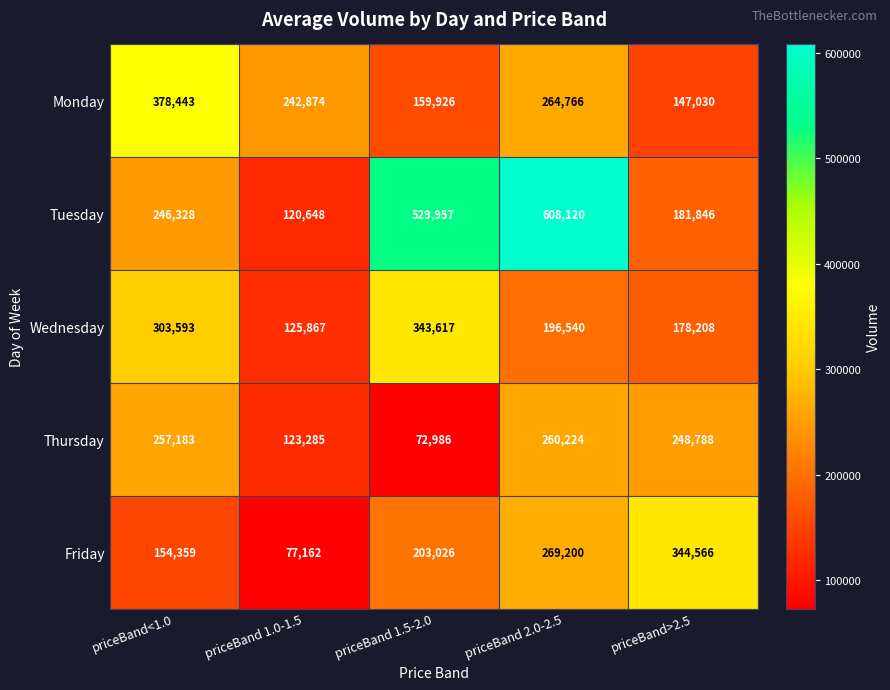

Rank the series by their maximum value, from highest to lowest.

Tuesday, Monday, Friday, Wednesday, Thursday